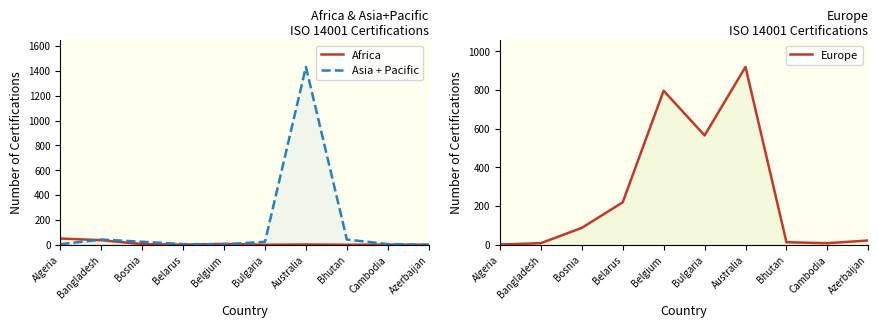

True or false: Asia + Pacific and Africa intersect in this chart.

True